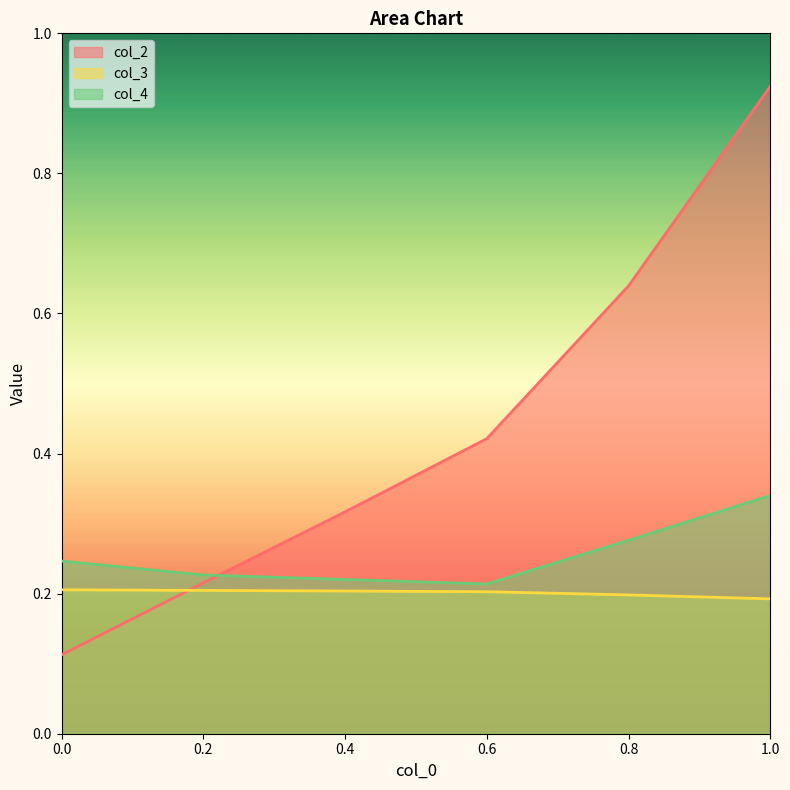

How many lines are shown in the chart?

3